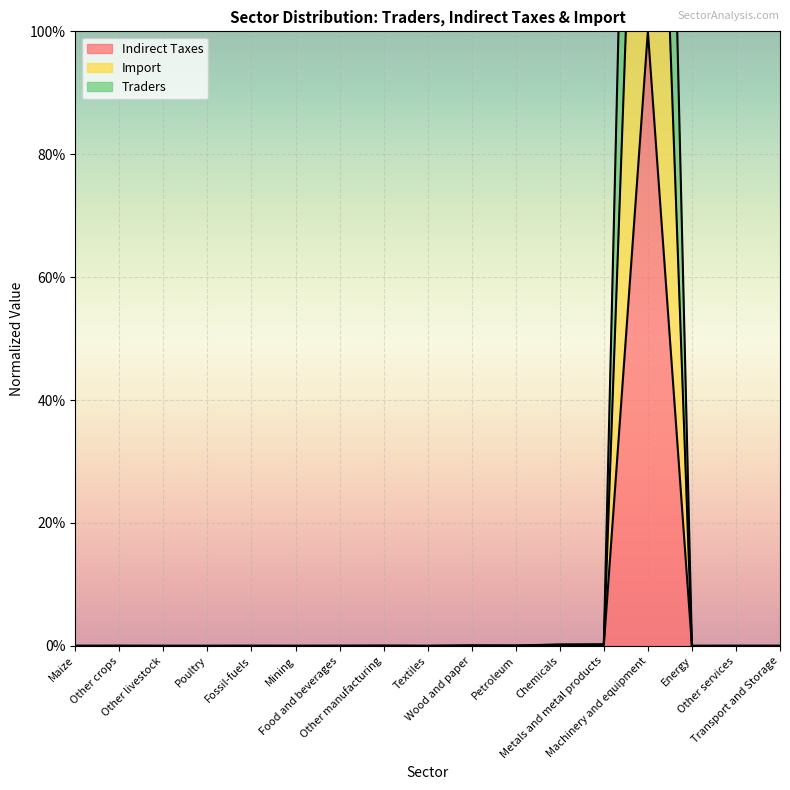

Where is the first local minimum for Import?

Poultry